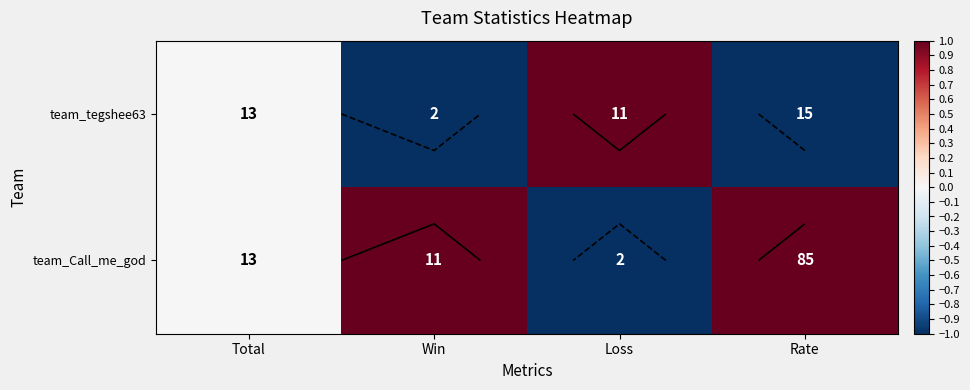

How many distinct data groups are displayed?

2